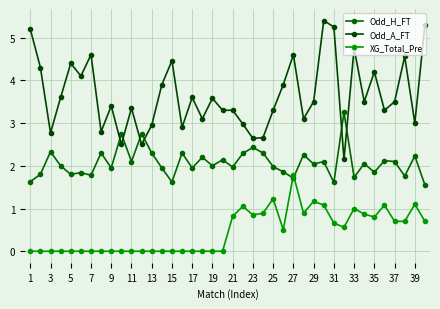

Reading right to left, list all the values displayed in this chart.

Odd_H_FT: 1.6	2.2	1.8	2.1	2.1	1.9	2.0	1.7	3.2	1.6	2.1	2.0	2.3	1.7	1.9	2.0	2.3	2.4	2.3	2.0	2.1	2.0	2.2	1.9	2.3	1.6	1.9	2.3	2.8	2.1	2.8	1.9	2.3	1.8	1.8	1.8	2.0	2.3	1.8	1.6
Odd_A_FT: 5.3	3.0	4.6	3.5	3.3	4.2	3.5	4.8	2.1	5.2	5.4	3.5	3.1	4.6	3.9	3.3	2.7	2.6	3.0	3.3	3.3	3.6	3.1	3.6	2.9	4.5	3.9	3.0	2.5	3.4	2.5	3.4	2.8	4.6	4.1	4.4	3.6	2.8	4.3	5.2
XG_Total_Pre: 0.7	1.1	0.7	0.7	1.1	0.8	0.9	1.0	0.6	0.7	1.1	1.2	0.9	1.8	0.5	1.2	0.9	0.8	1.1	0.8	0.0	0.0	0.0	0.0	0.0	0.0	0.0	0.0	0.0	0.0	0.0	0.0	0.0	0.0	0.0	0.0	0.0	0.0	0.0	0.0